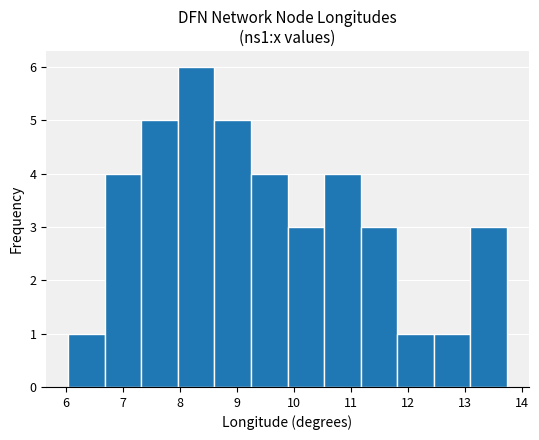

How tall is the bar that spans 12.4 to 13.1 on the x-axis? Neither the bar edges nor the heights are printed on the chart, so give them approximately, as read against the axes.

1